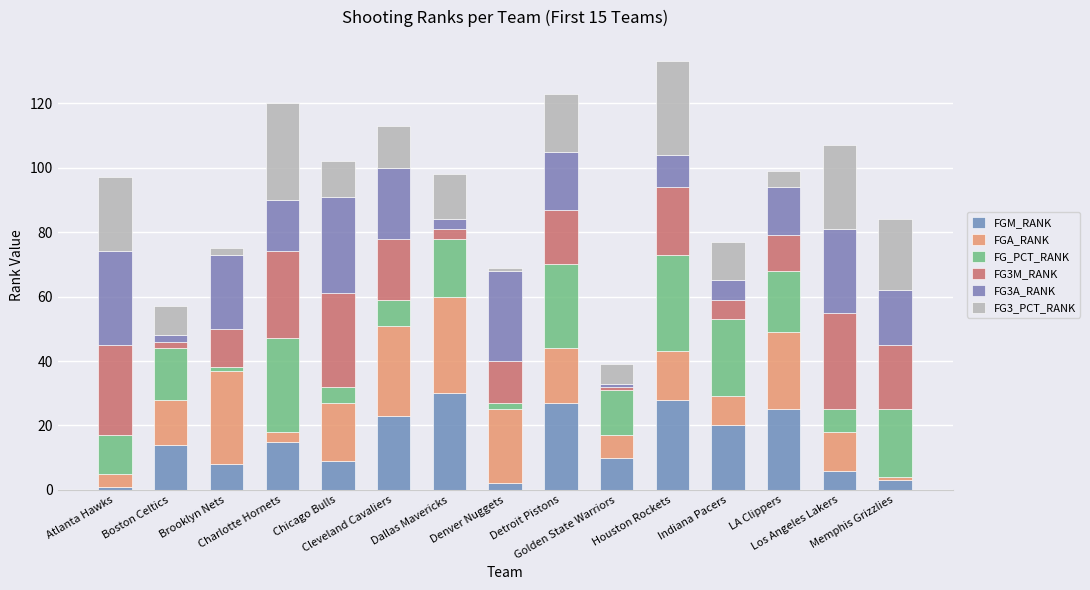

Read the FG3M_RANK value at Denver Nuggets.

13